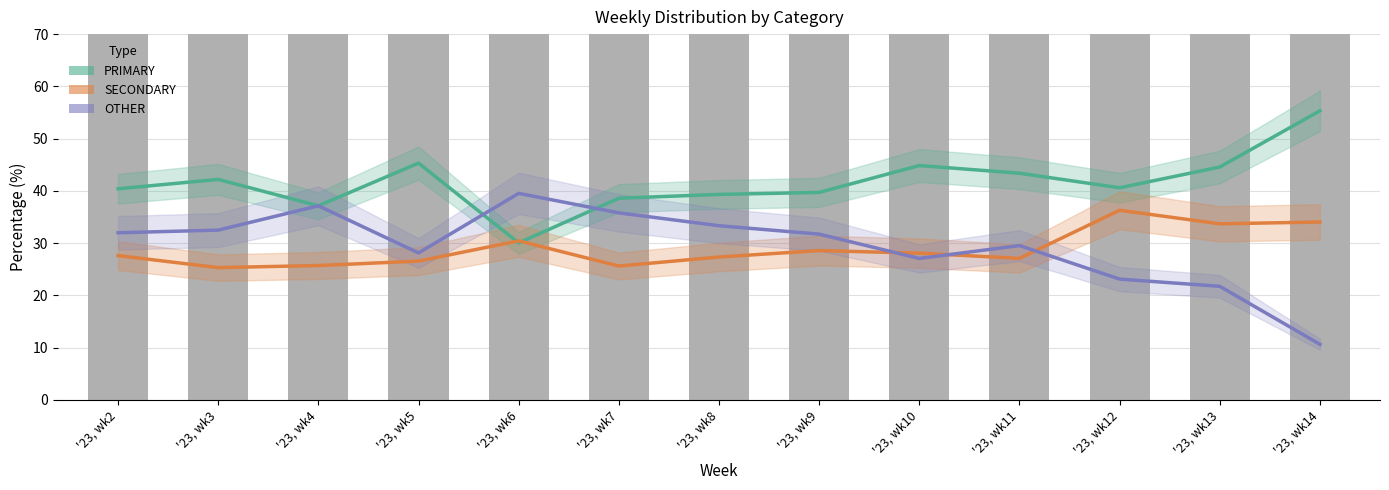

How many groups of bars are there?

13